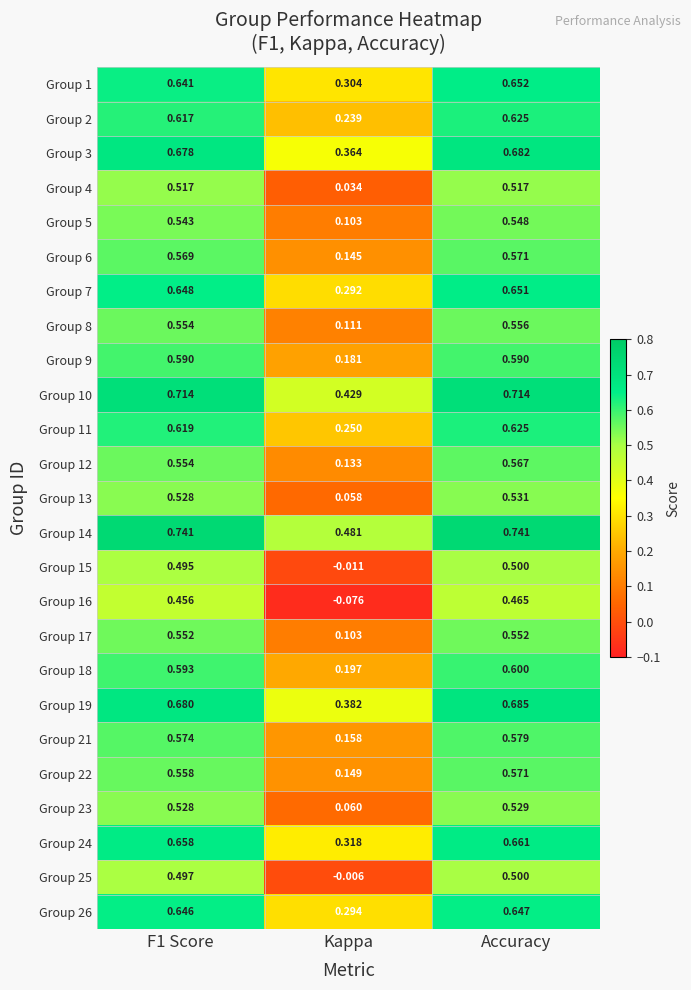

Which series has the largest total across all categories?

Group 14